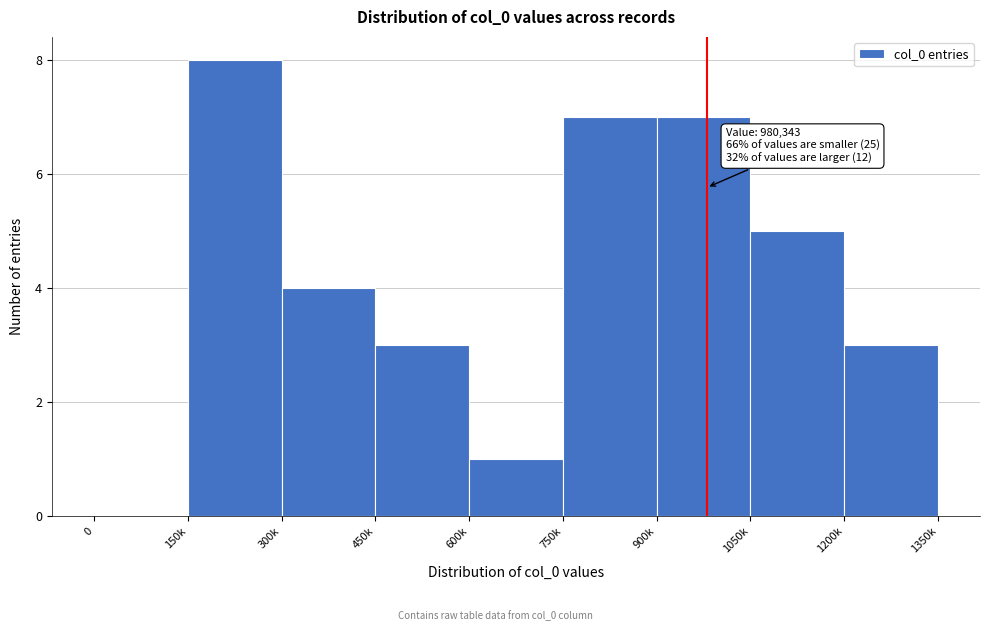

Reading right to left, transcribe all the data shown in this chart.

1200k=3	1050k=5	900k=7	750k=7	600k=1	450k=3	300k=4	150k=8	0=0